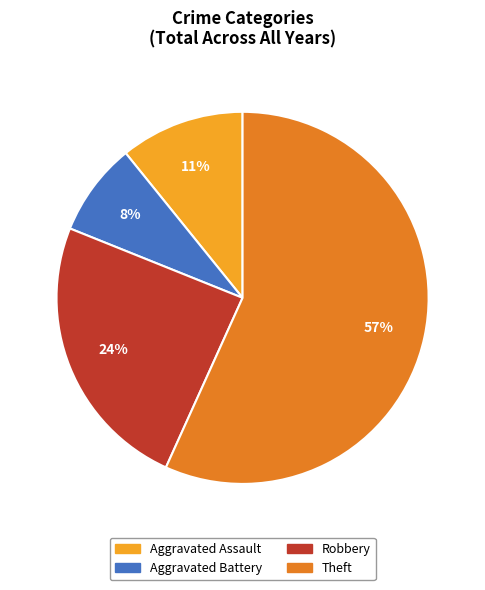

How many slices are in this pie chart?

4